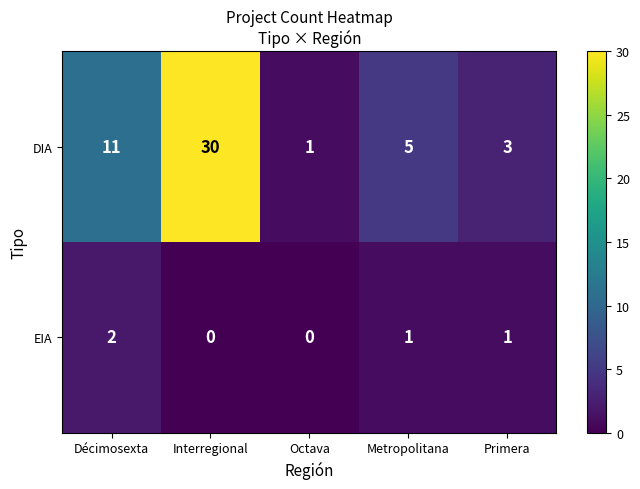

Reading left to right, what are all the values shown in this chart?

DIA: Décimosexta=11	Interregional=30	Octava=1	Metropolitana=5	Primera=3
EIA: Décimosexta=2	Interregional=0	Octava=0	Metropolitana=1	Primera=1